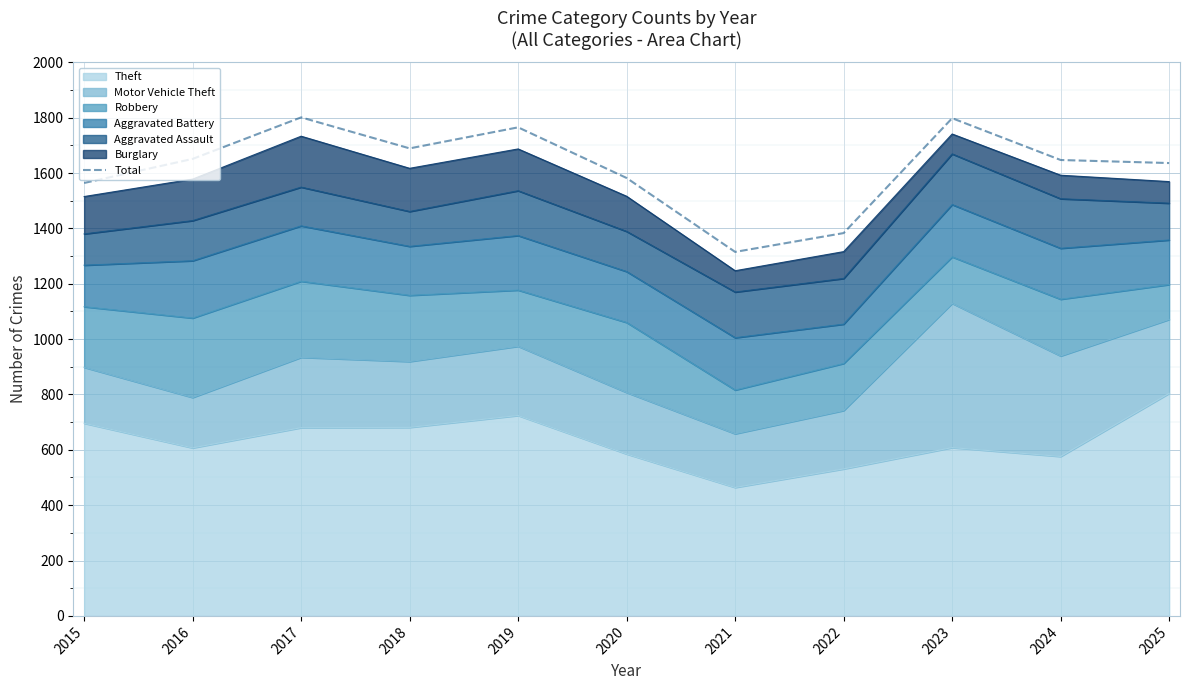

List the labels in order of value, smallest first.

2021, 2022, 2015, 2020, 2025, 2024, 2016, 2018, 2019, 2023, 2017